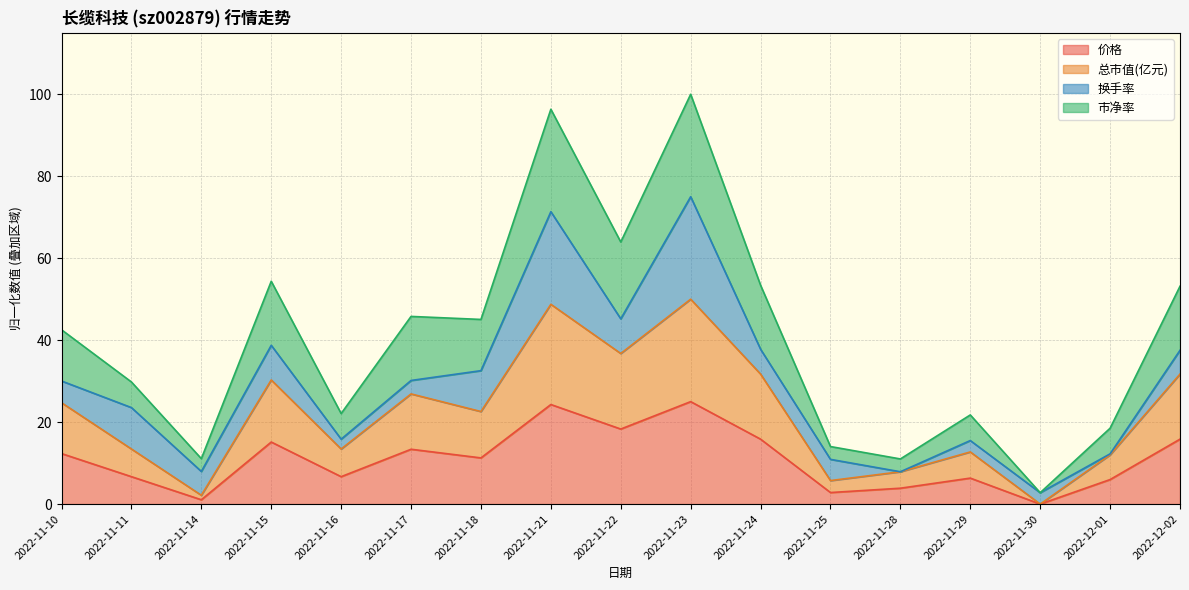

What are all the series names shown in the legend?

价格, 总市值(亿元), 换手率, 市净率